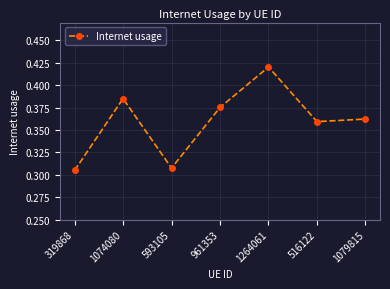

Where is the first local minimum?

593105